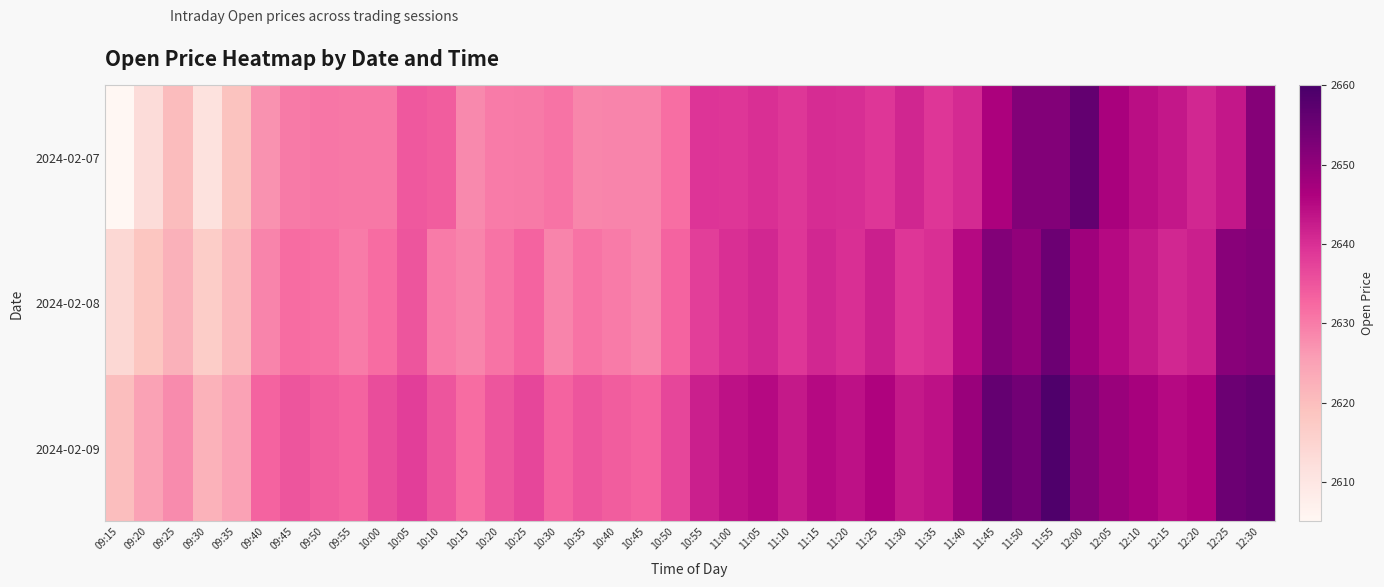

What is the minimum value shown in the chart?

2605.0